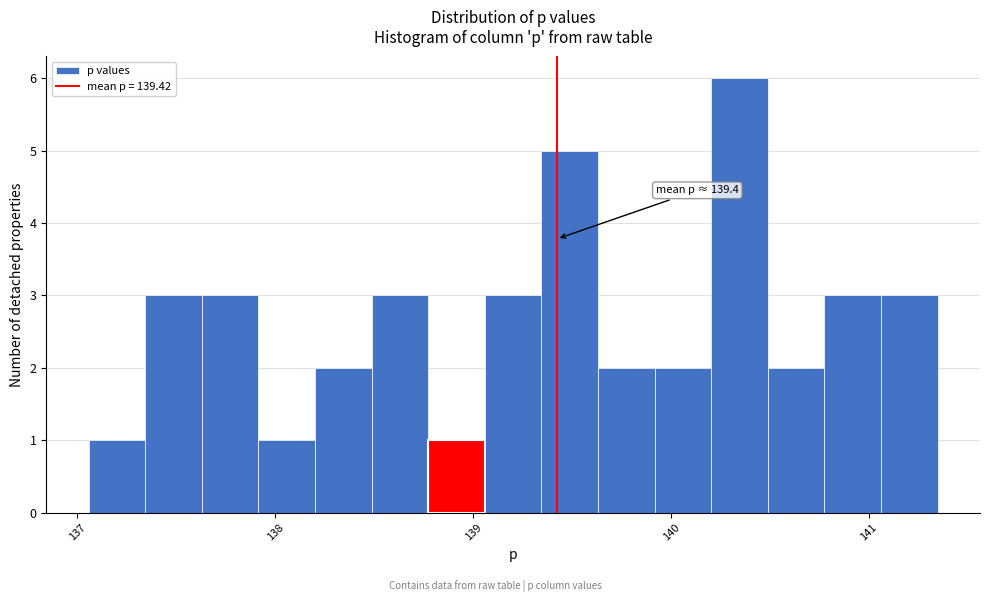

Read against the x-axis, roughly where is the centre of the tallest bar?

140.3